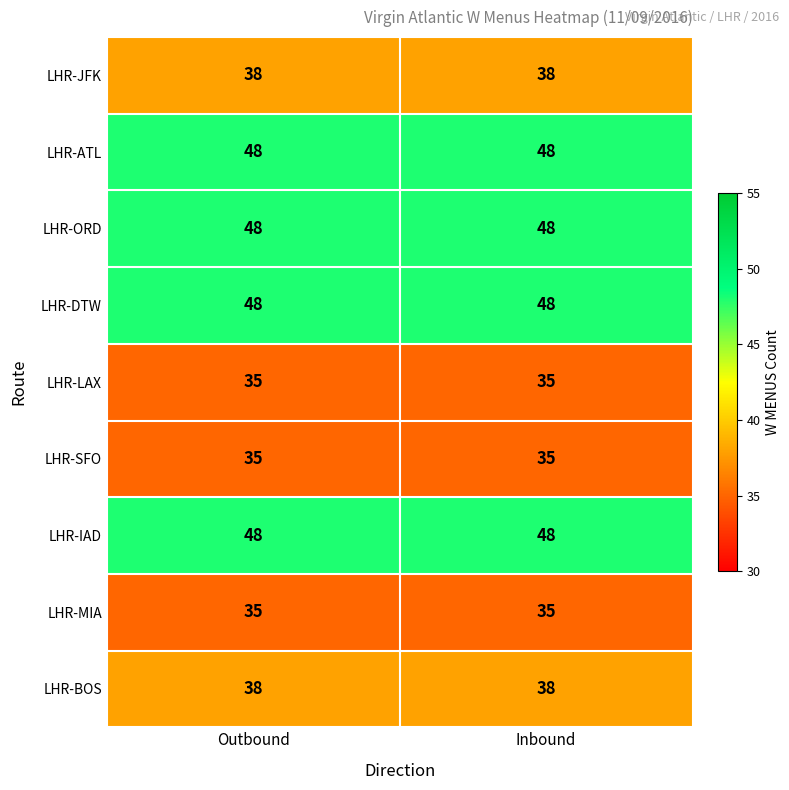

What is the spread (max minus min) of values at Outbound?

13